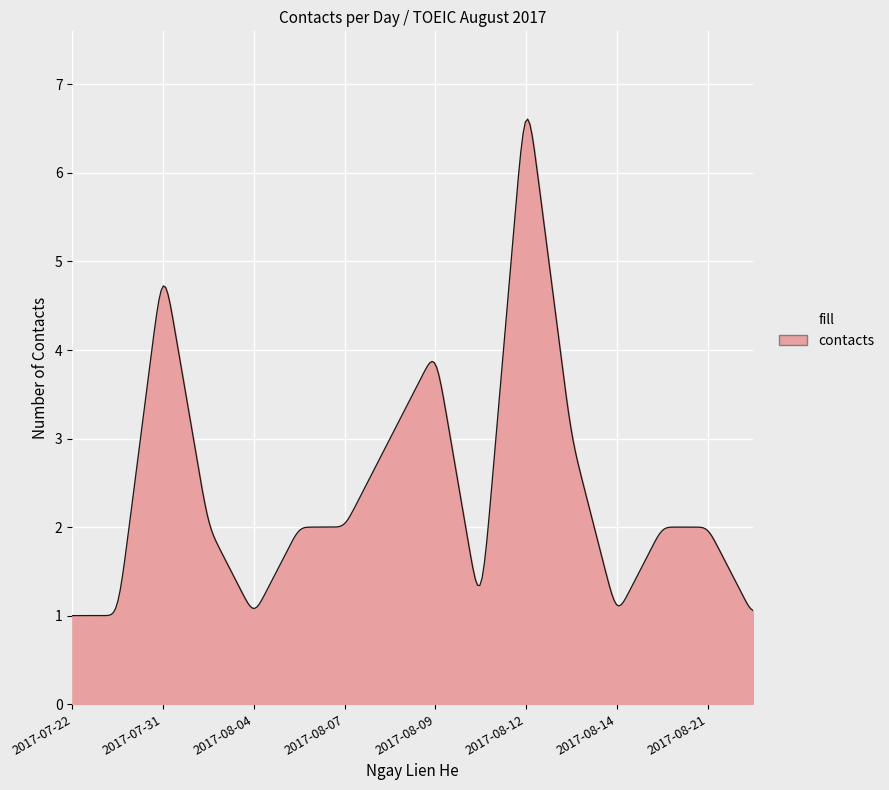

What is the difference between the maximum and minimum values?

5.6